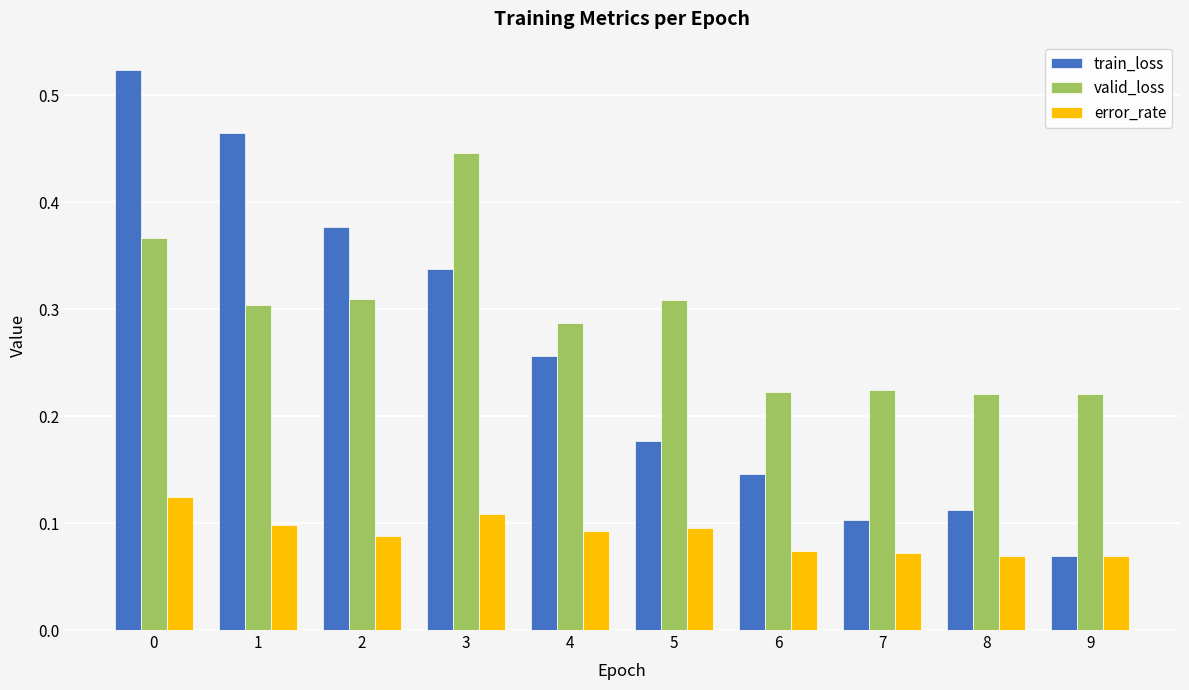

The value of train_loss at 0 is 0.3. True or false?

False